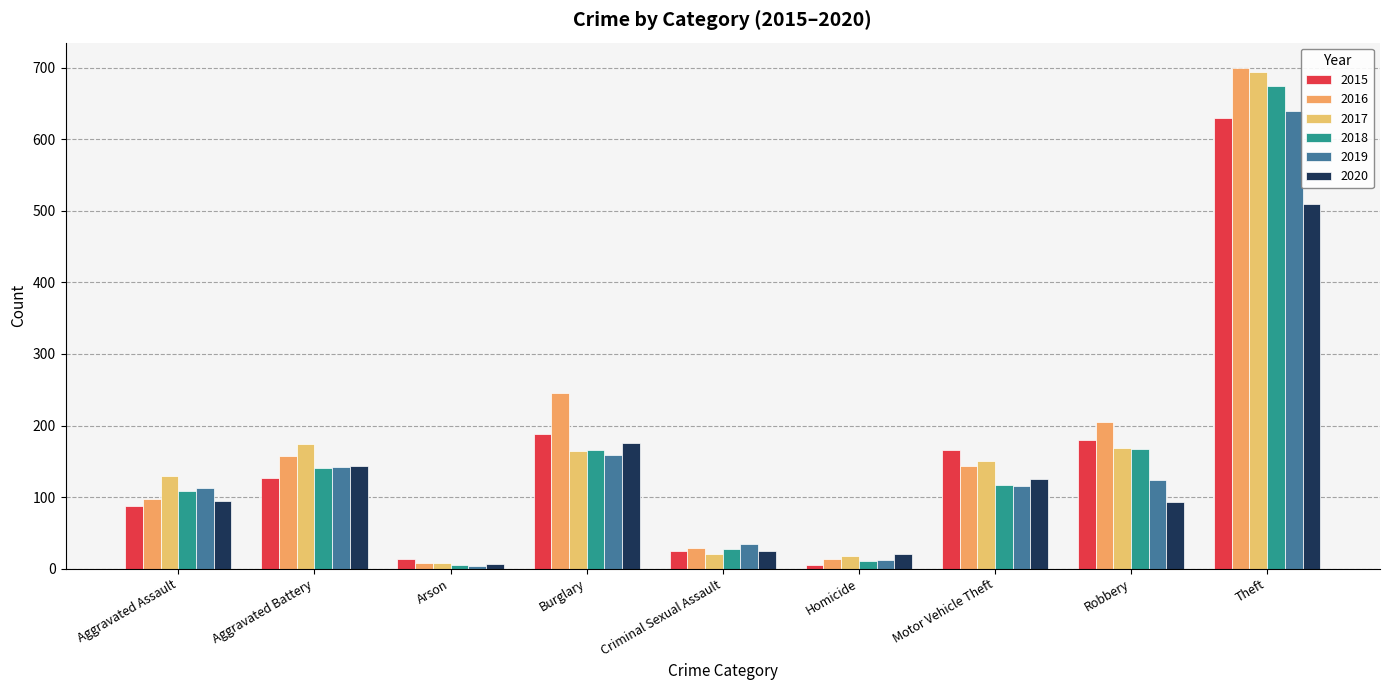

What are all the series names shown in the legend?

2015, 2016, 2017, 2018, 2019, 2020